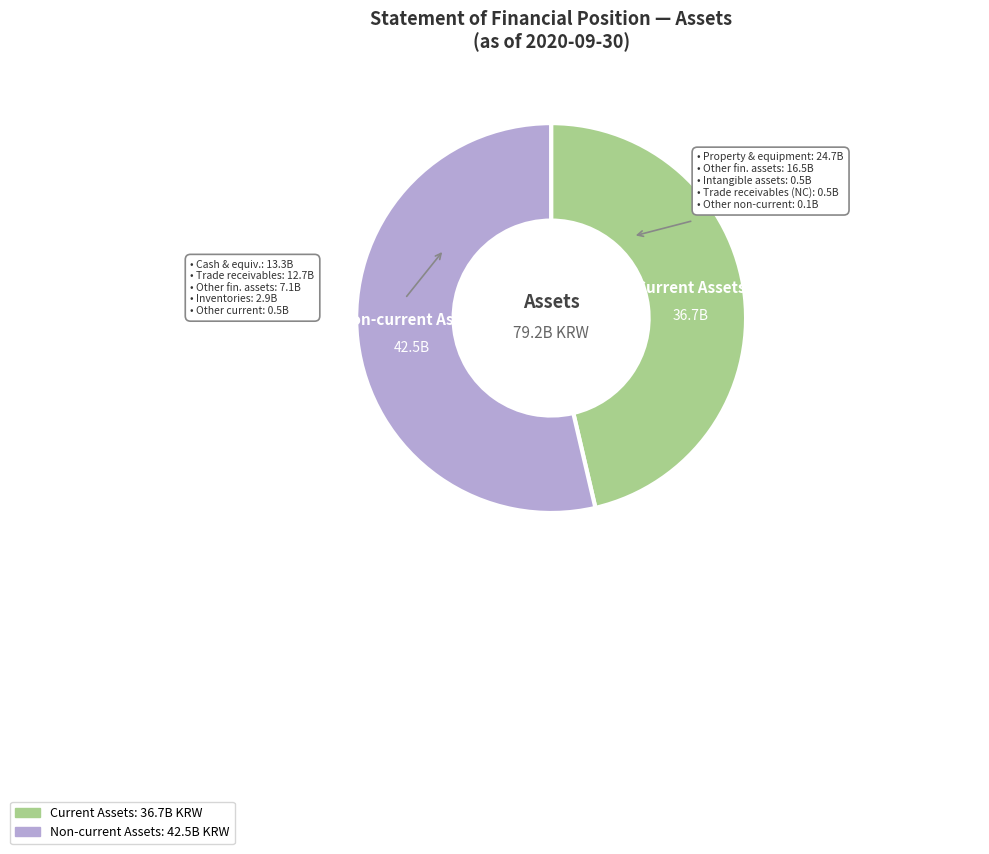

Which has a higher value, Non-current Assets or Current Assets?

Non-current Assets